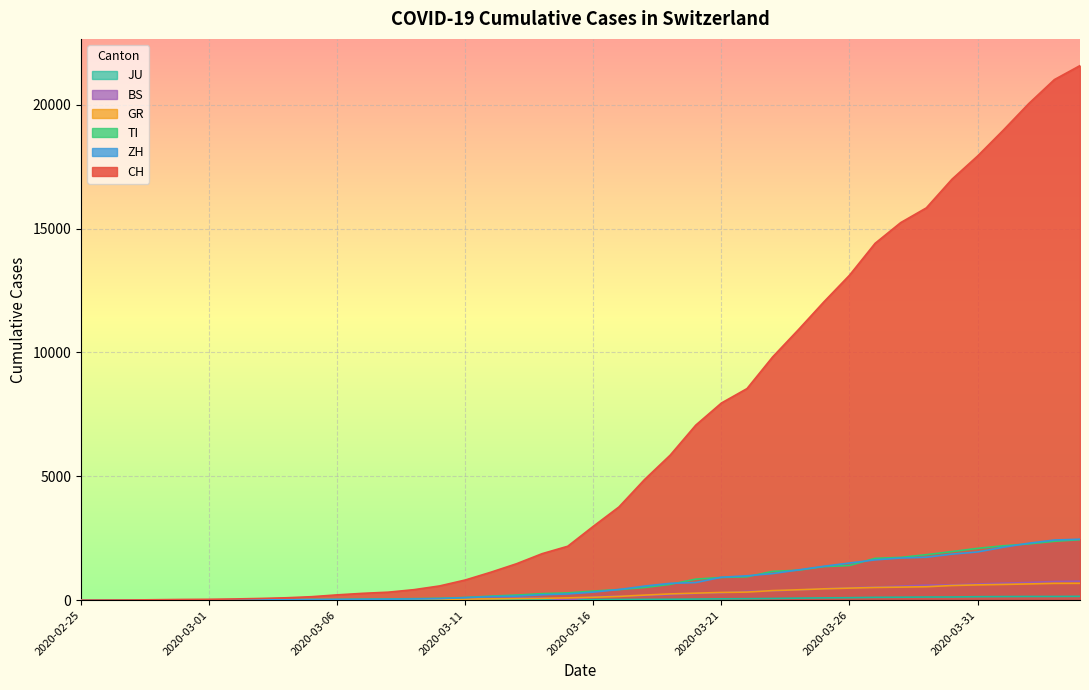

What are all the series names shown in the legend?

CH, ZH, TI, BS, GR, JU